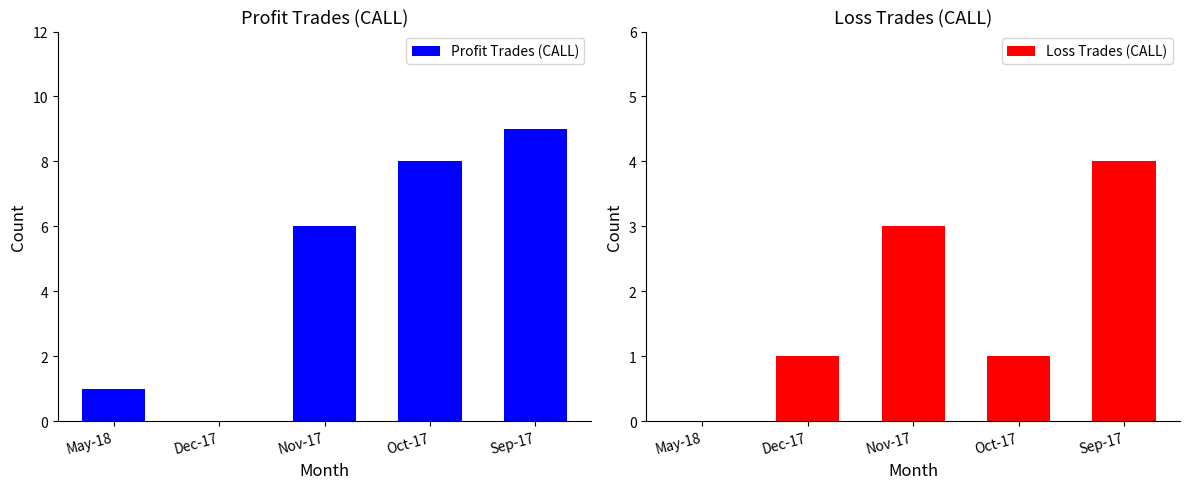

Are the bars grouped side by side (vs. stacked)?

Yes